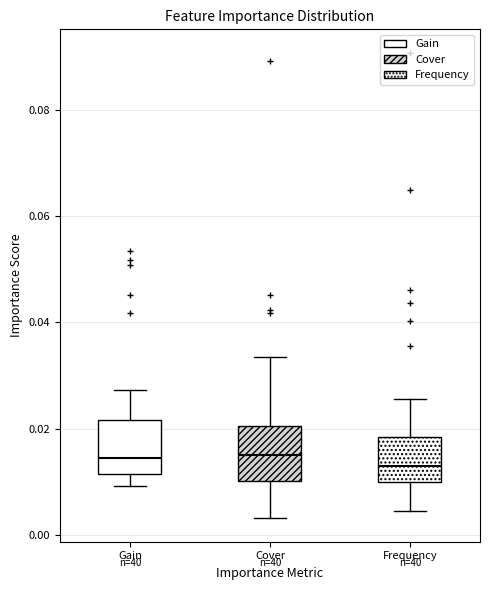

Reading left to right, transcribe this box plot: for each box, give where its median line is, the range the box spans, and where its two whiskers end, as read against the y-axis. The values are not printed on the chart, so give them approximately, as read against the axis.

Gain: median 0.014, box 0.012 to 0.022, whiskers 0.010 to 0.028
Cover: median 0.016, box 0.010 to 0.020, whiskers 0.004 to 0.034
Frequency: median 0.012, box 0.010 to 0.018, whiskers 0.004 to 0.026